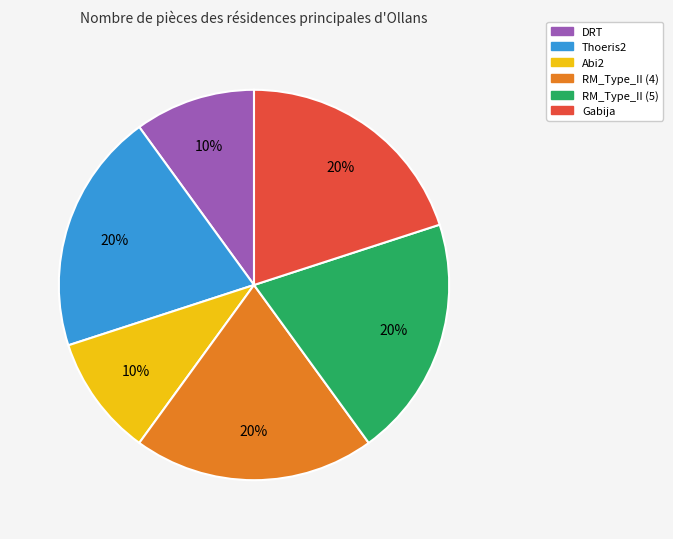

Approximately how many times larger is the value at RM_Type_II (5) compared to Gabija?

1.0